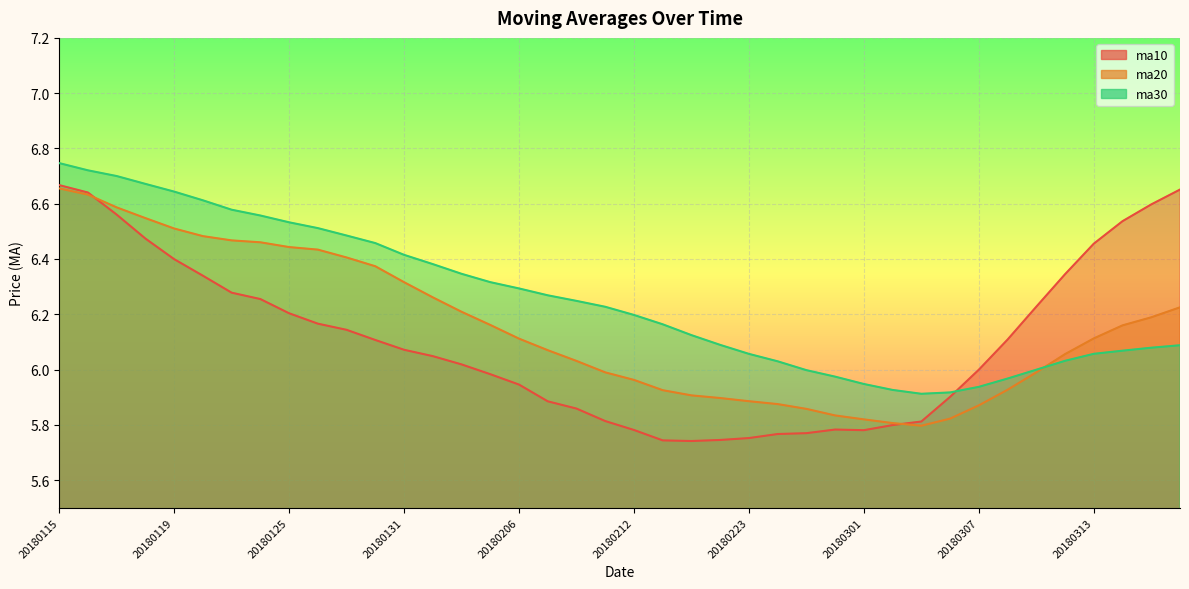

The value of ma30 at 20180312 is 6.0. True or false?

True